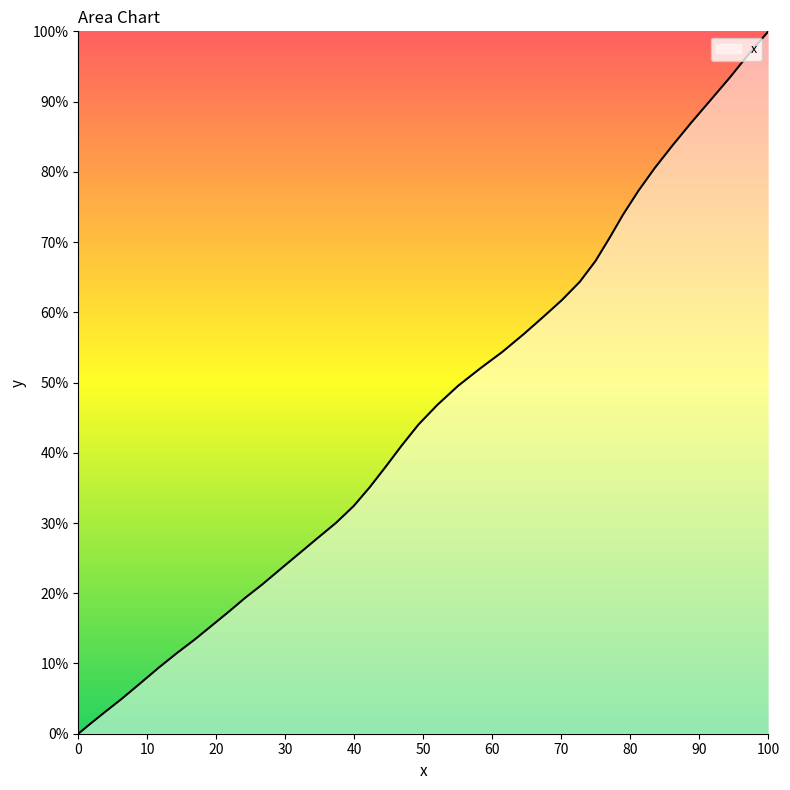

What is the difference between the maximum and minimum values?

100.0